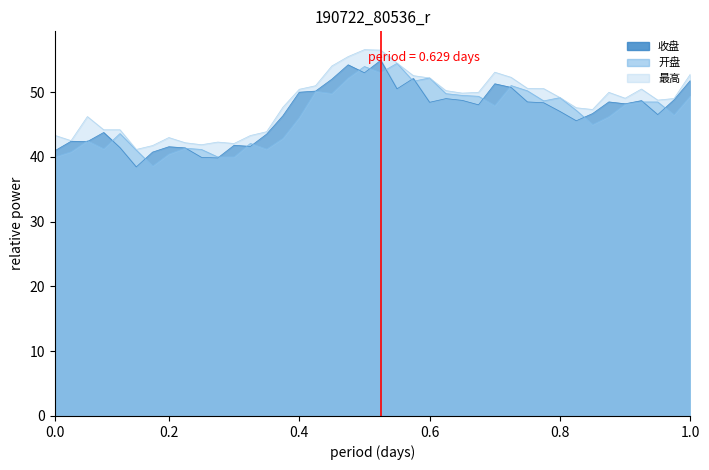

True or false: 收盘 has more than 0 points higher than both neighbors.

True